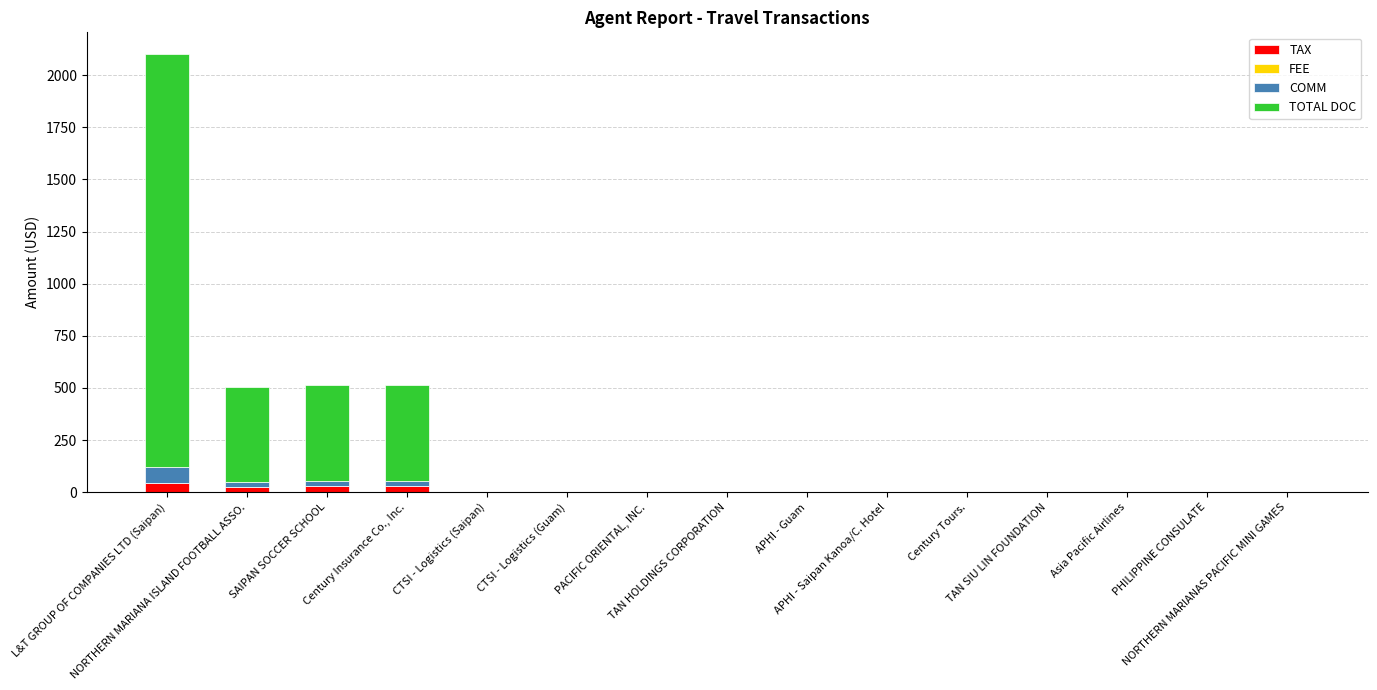

What is the sum of all TAX values?

130.1